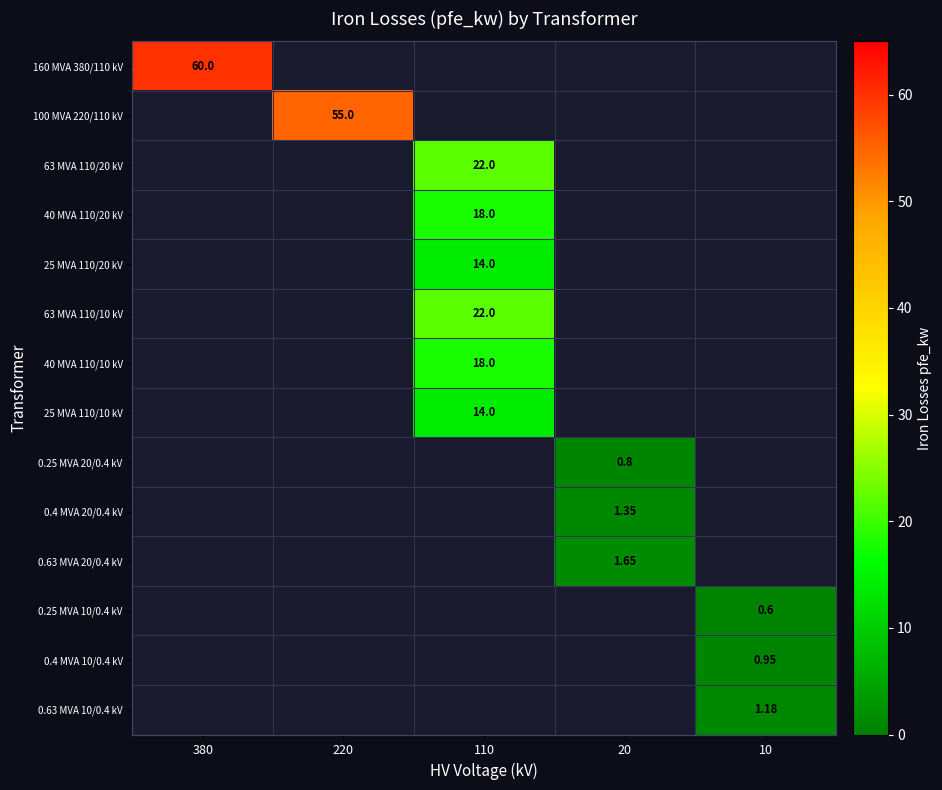

What is the maximum value for 0.63 MVA 10/0.4 kV?

1.2